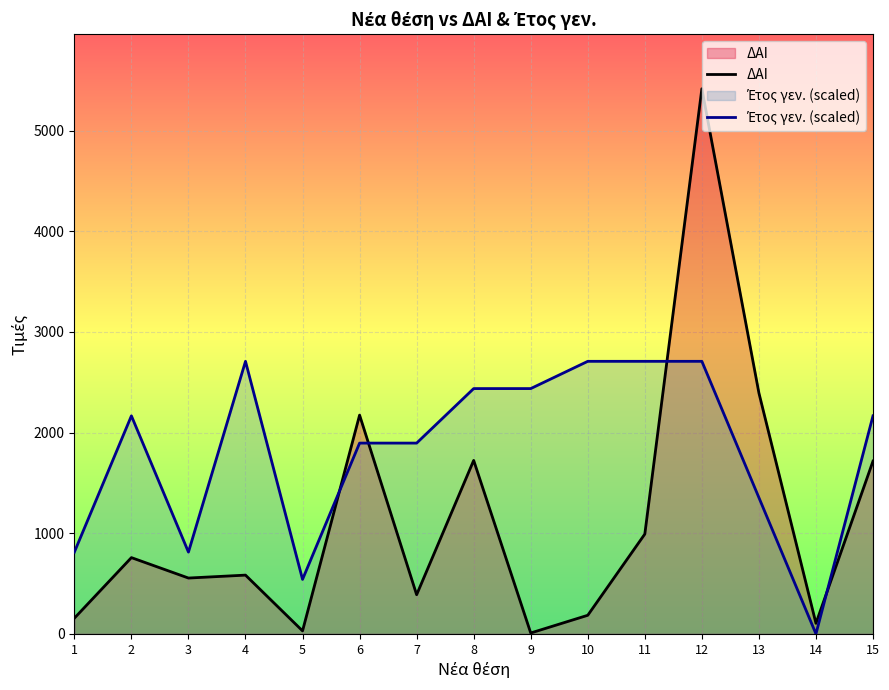

Read the ΔΑΙ value at 13.

2394.0